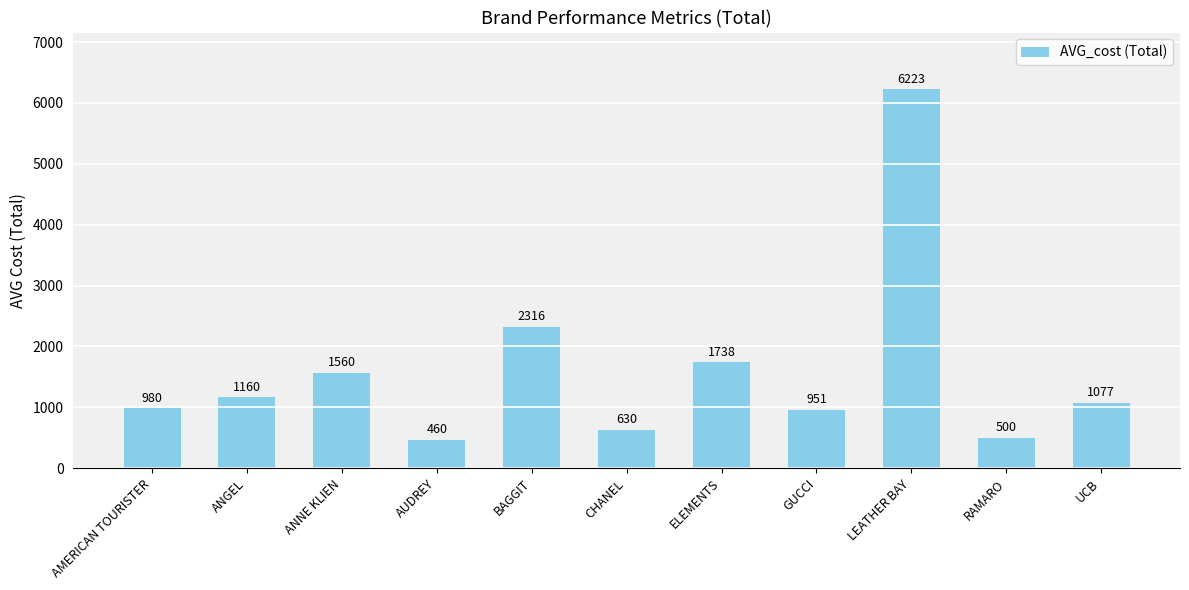

List the labels in order of value, largest first.

LEATHER BAY, BAGGIT, ELEMENTS, ANNE KLIEN, ANGEL, UCB, AMERICAN TOURISTER, GUCCI, CHANEL, RAMARO, AUDREY